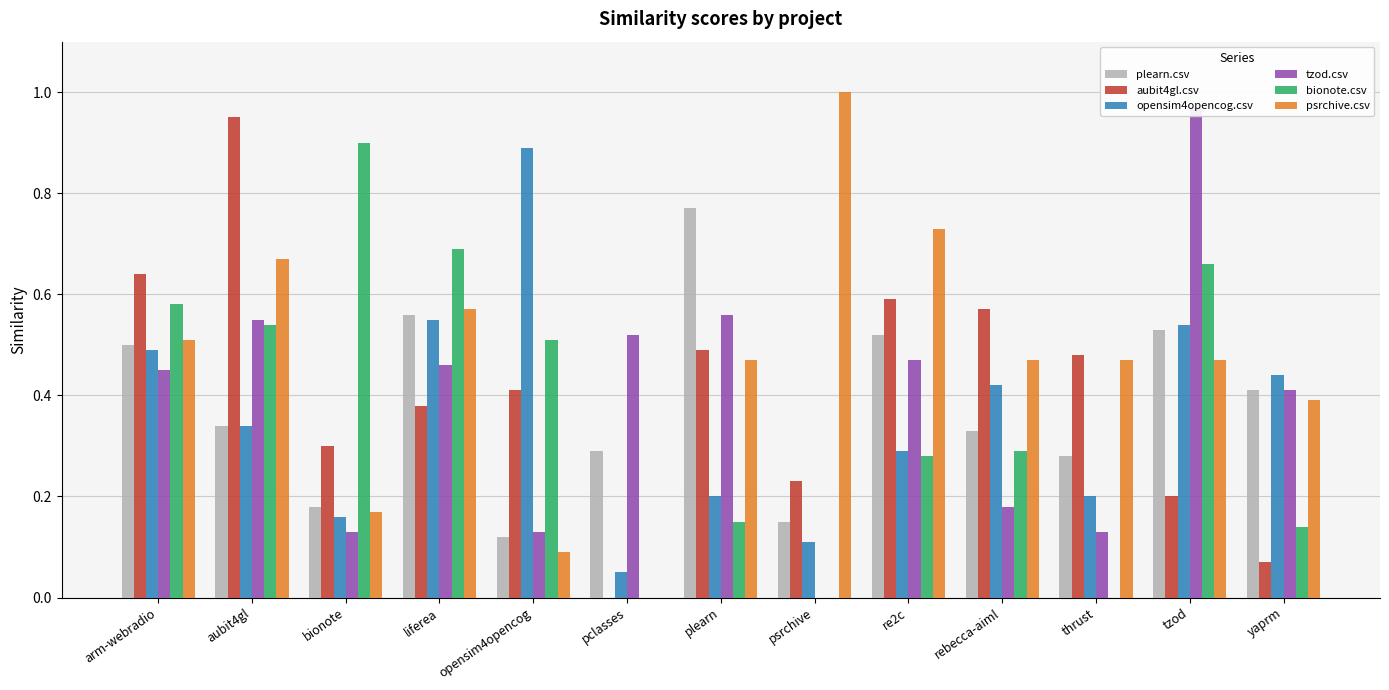

Is the value of tzod.csv at yaprm greater than the value of opensim4opencog.csv at arm-webradio?

No